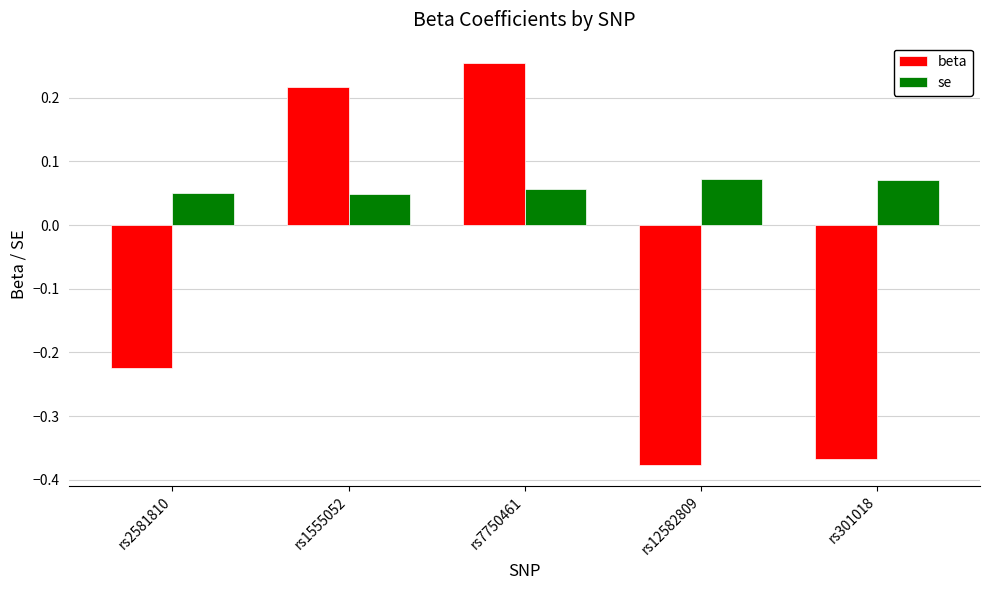

Rank the series by their maximum value, from lowest to highest.

se, beta